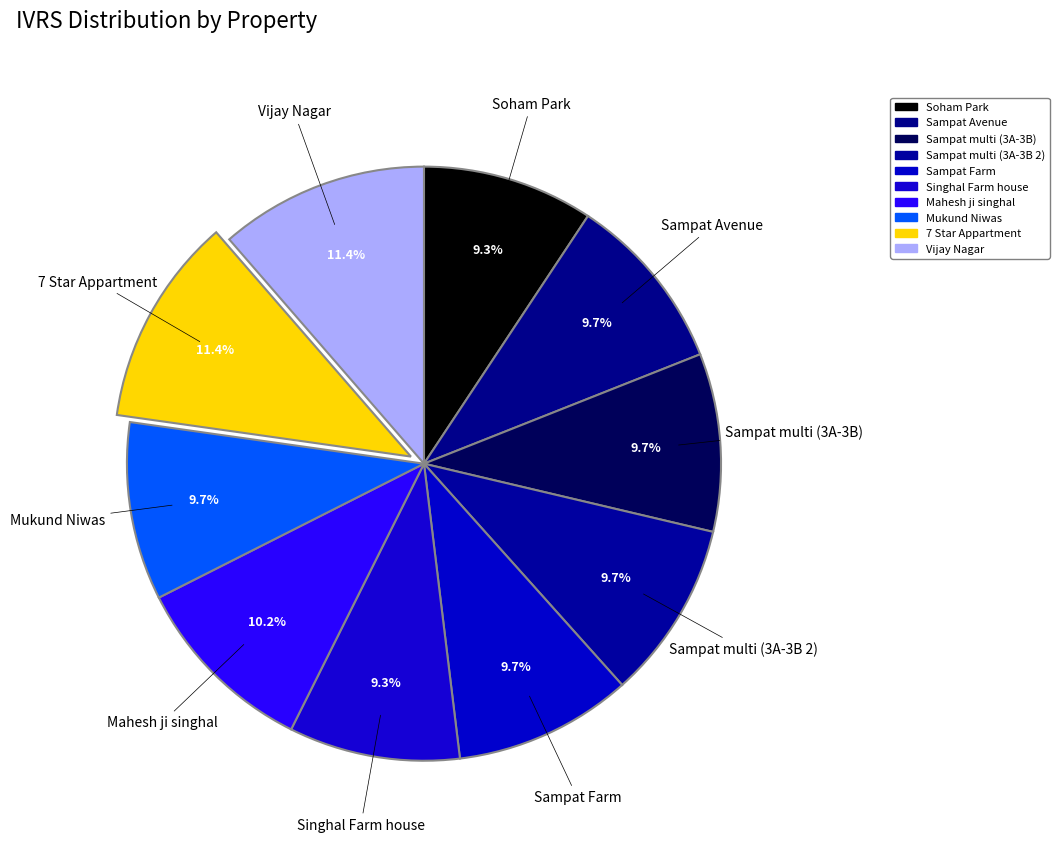

Is it true that Soham Park is 9% of the pie?

True